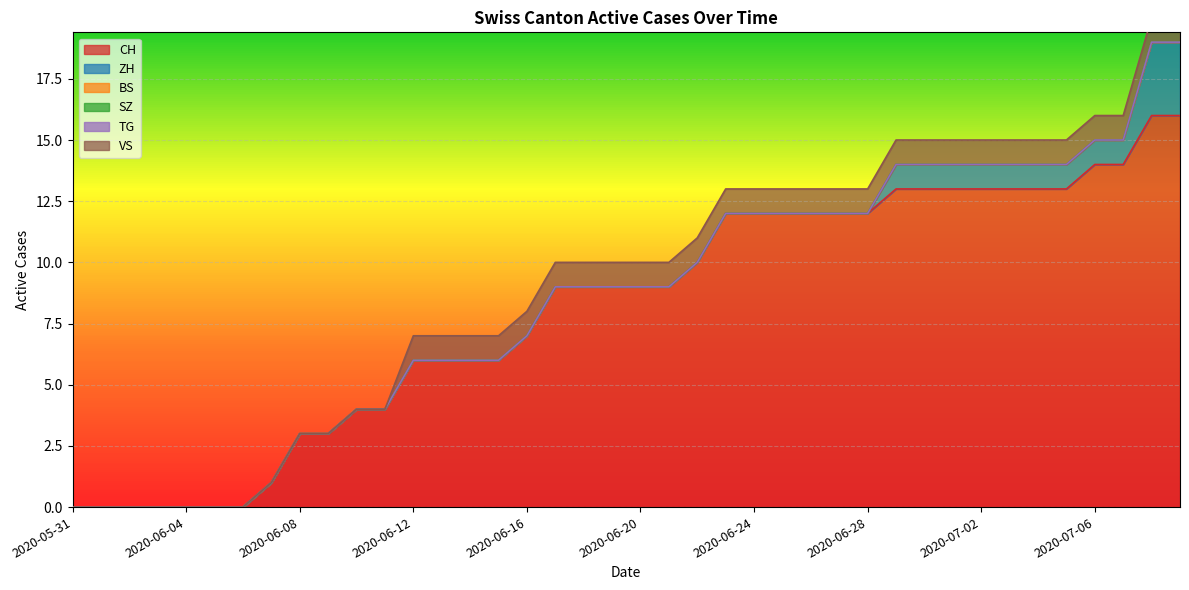

How many lines are shown in the chart?

6